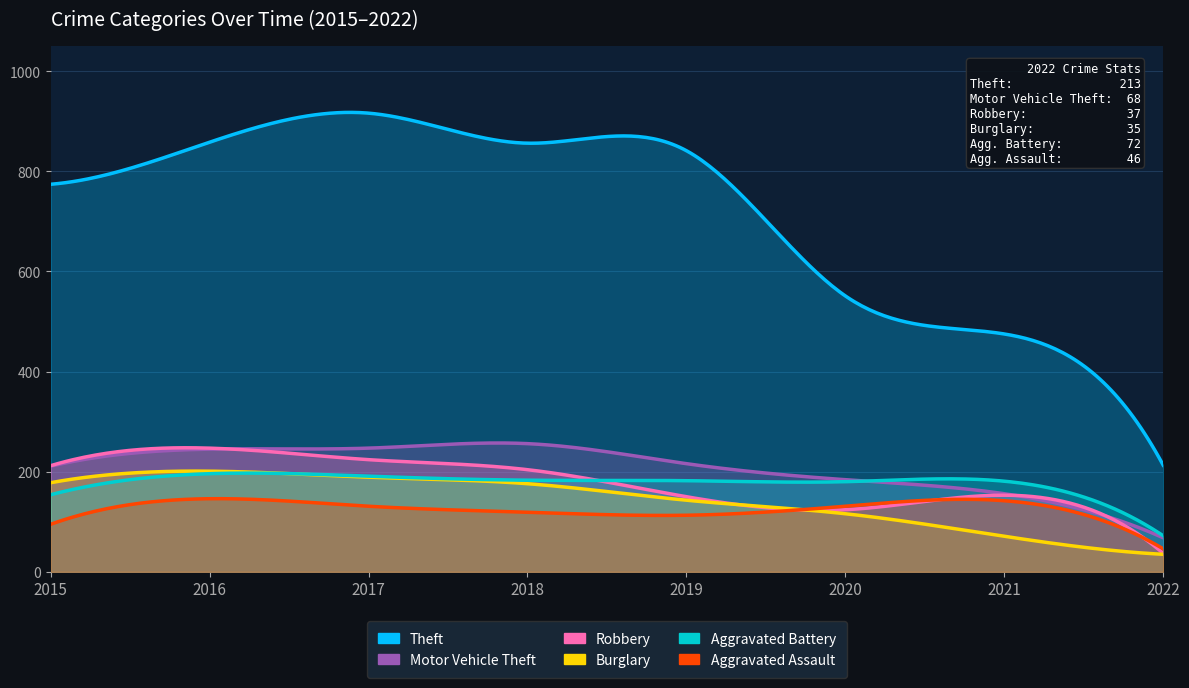

What is the sum of all Motor Vehicle Theft values?

1583